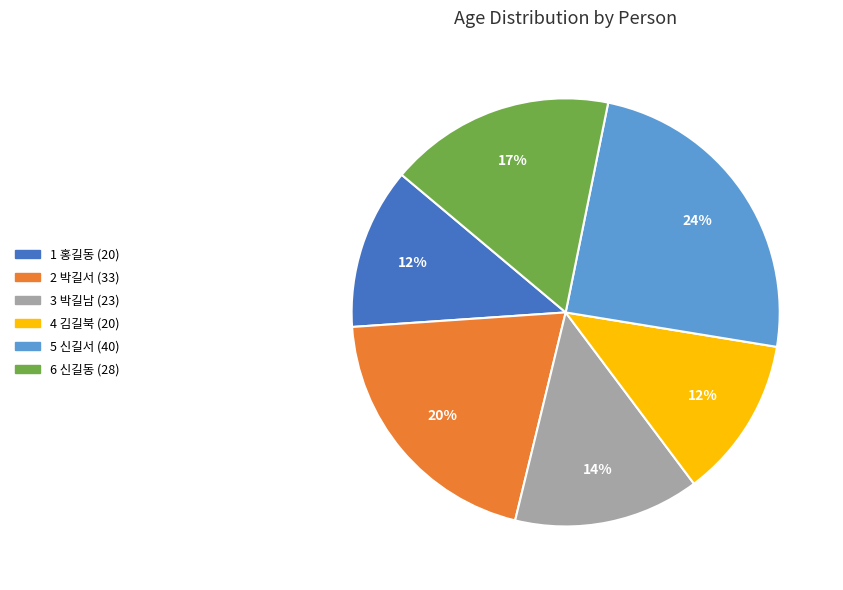

How many segments does this pie chart have?

6